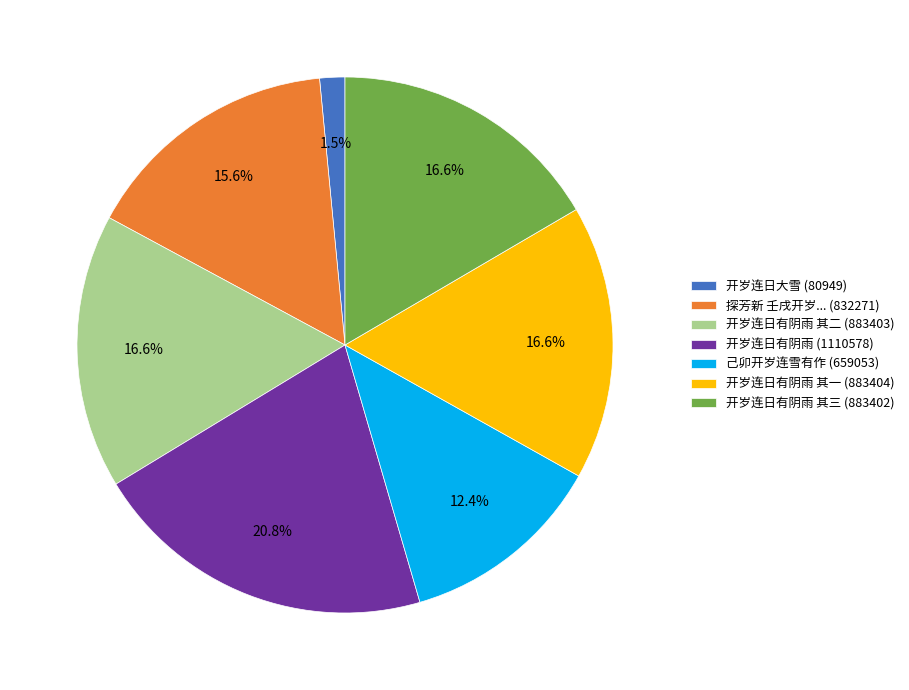

Do 开岁连日有阴雨 (1110578) and 开岁连日有阴雨 其三 (883402) together represent more than half of the pie?

No